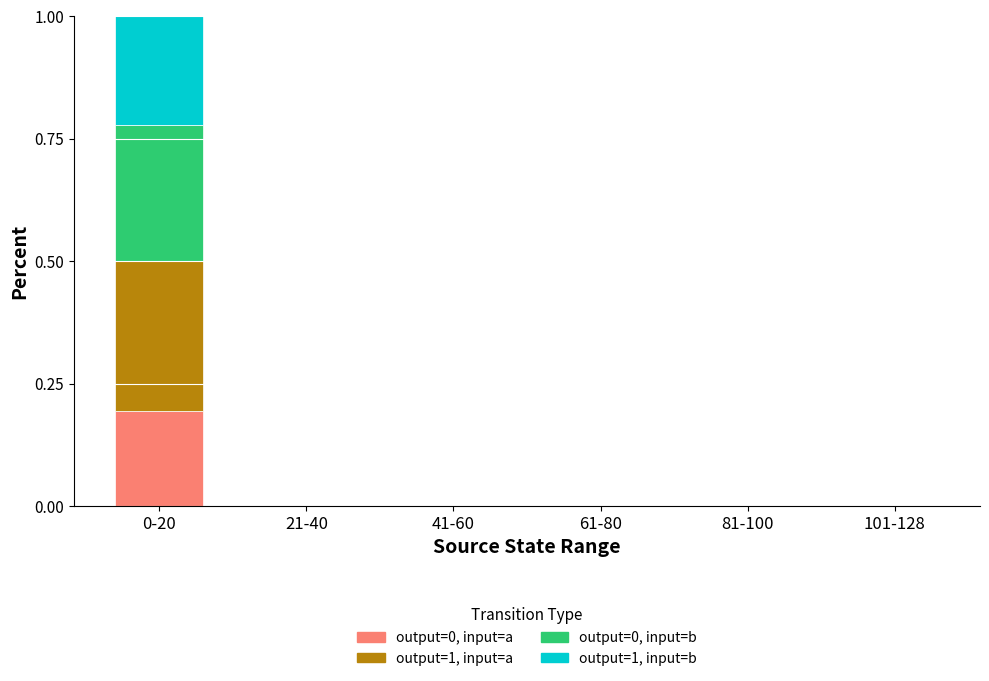

What are all the series names shown in the legend?

output=0, input=a, output=1, input=a, output=0, input=b, output=1, input=b